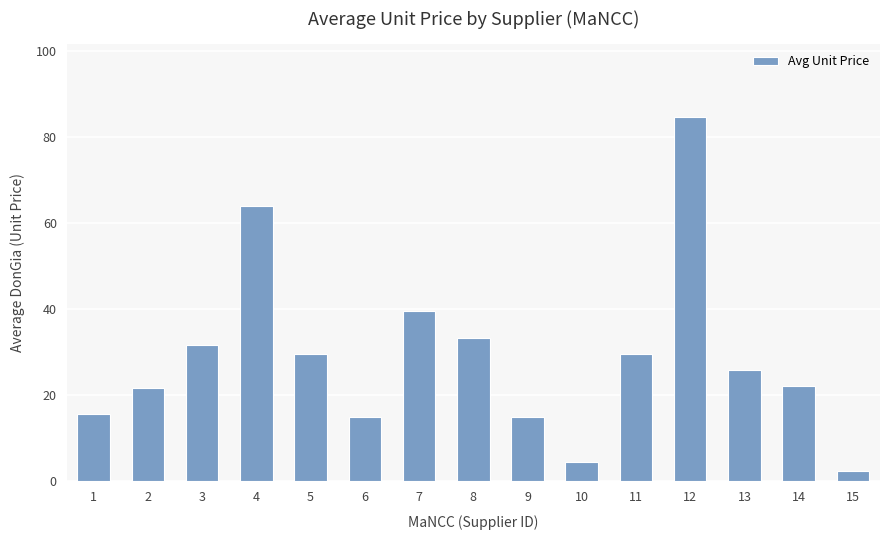

How many data points does each series have?

15